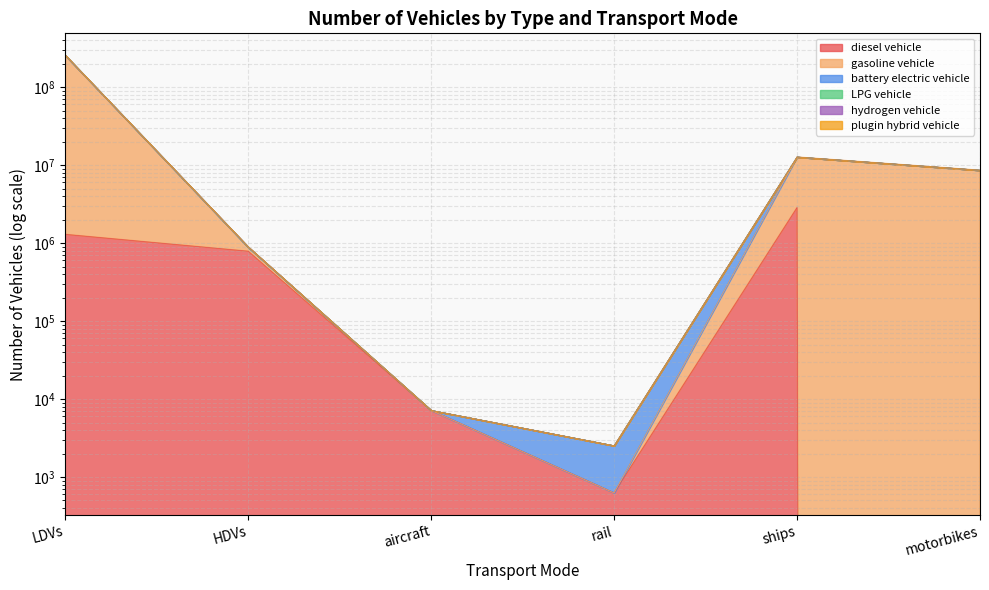

Does the chart have visible grid lines?

Yes